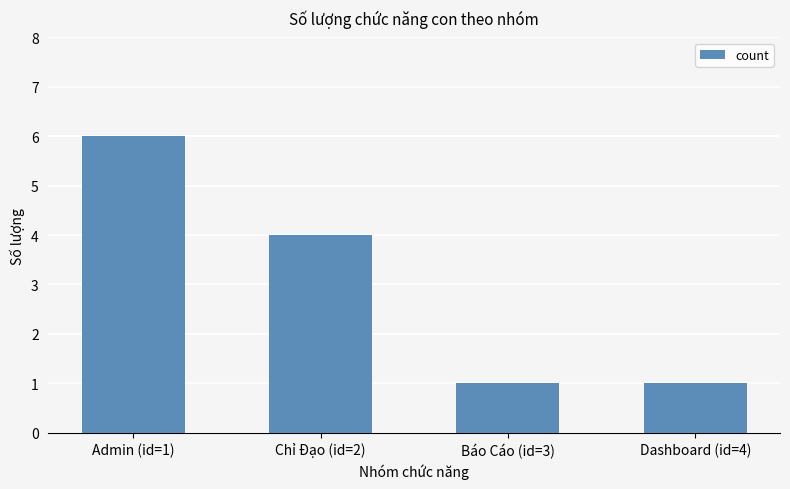

What is the sum of the values at Chỉ Đạo (id=2) and Báo Cáo (id=3)?

5